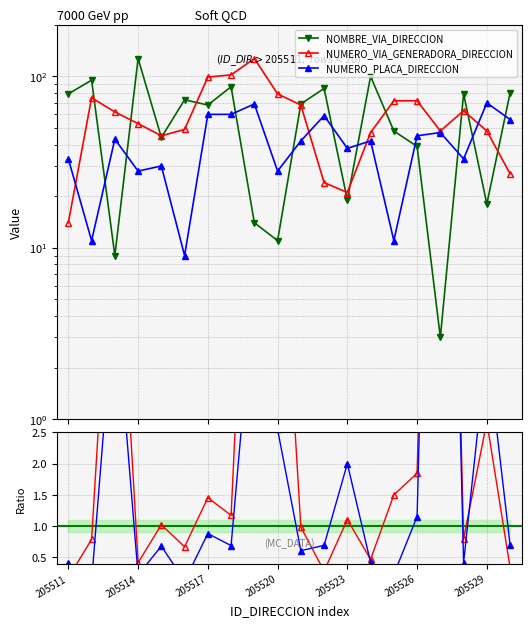

How many values in the NUMERO_PLACA_DIRECCION series exceed 42?

9